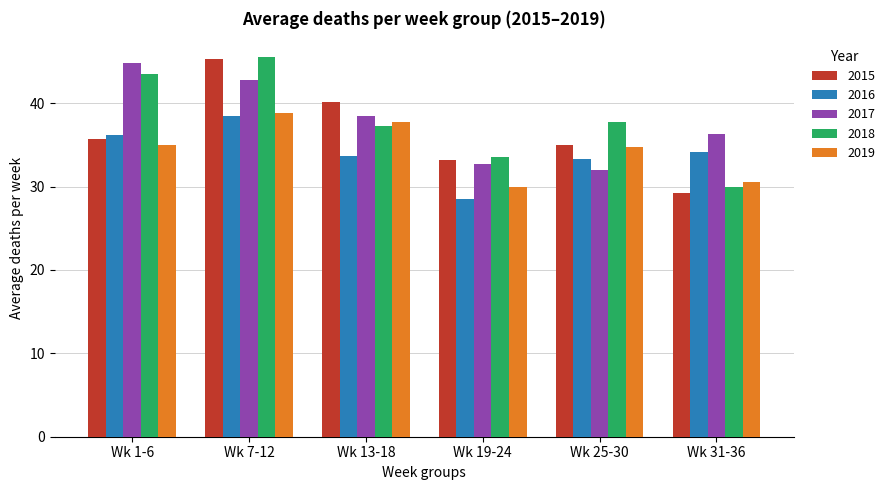

What is the value of the 2018 bar at the 1st from the left?

43.5